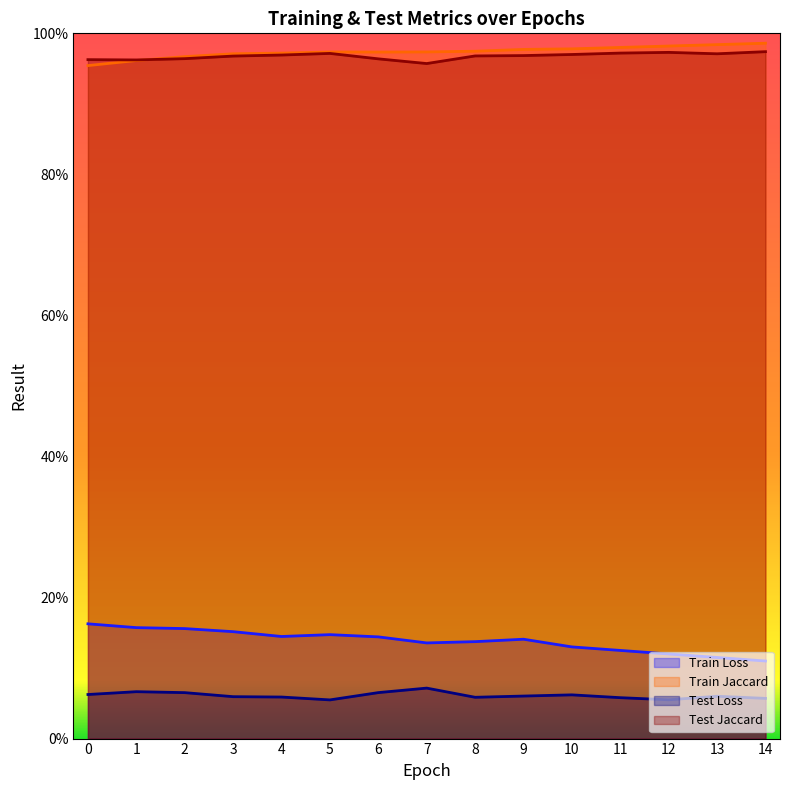

At which category does Test Loss reach its first local peak?

1